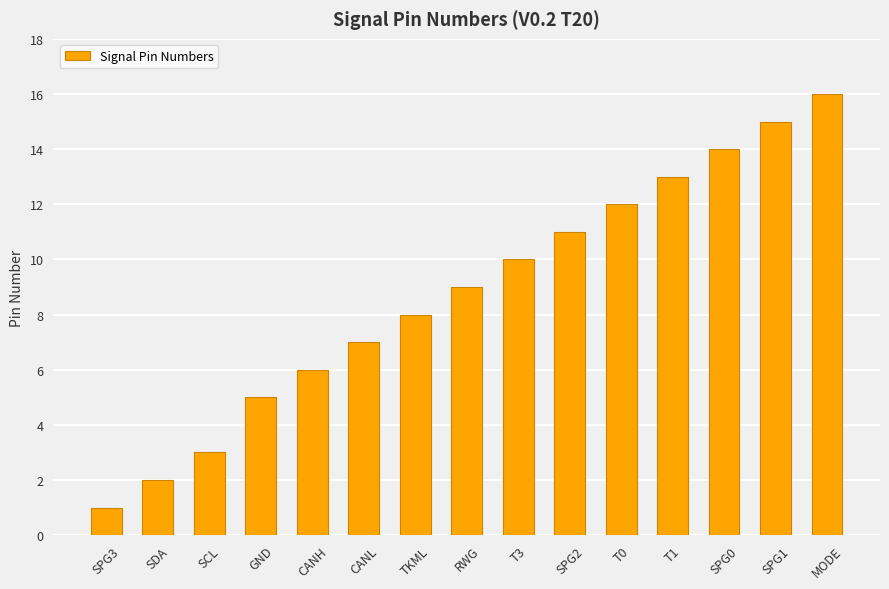

What is the difference between the maximum and minimum values?

15